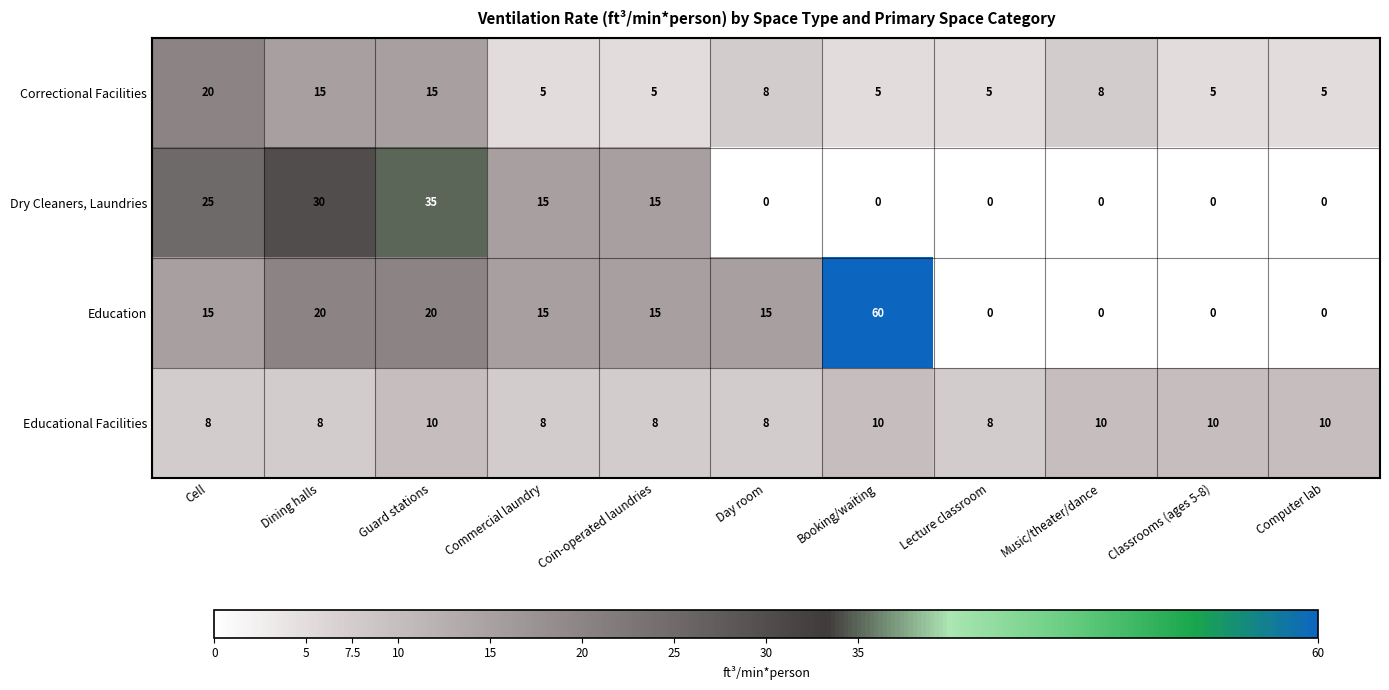

Rank the series by their maximum value, from highest to lowest.

Education, Dry Cleaners, Laundries, Correctional Facilities, Educational Facilities